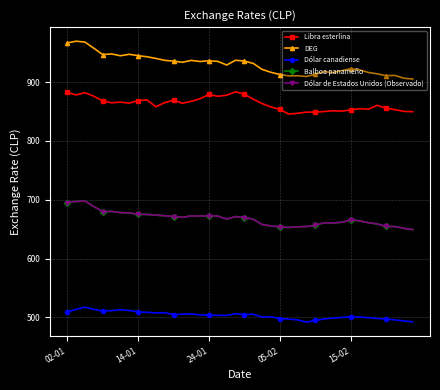

Does the chart have visible grid lines?

Yes